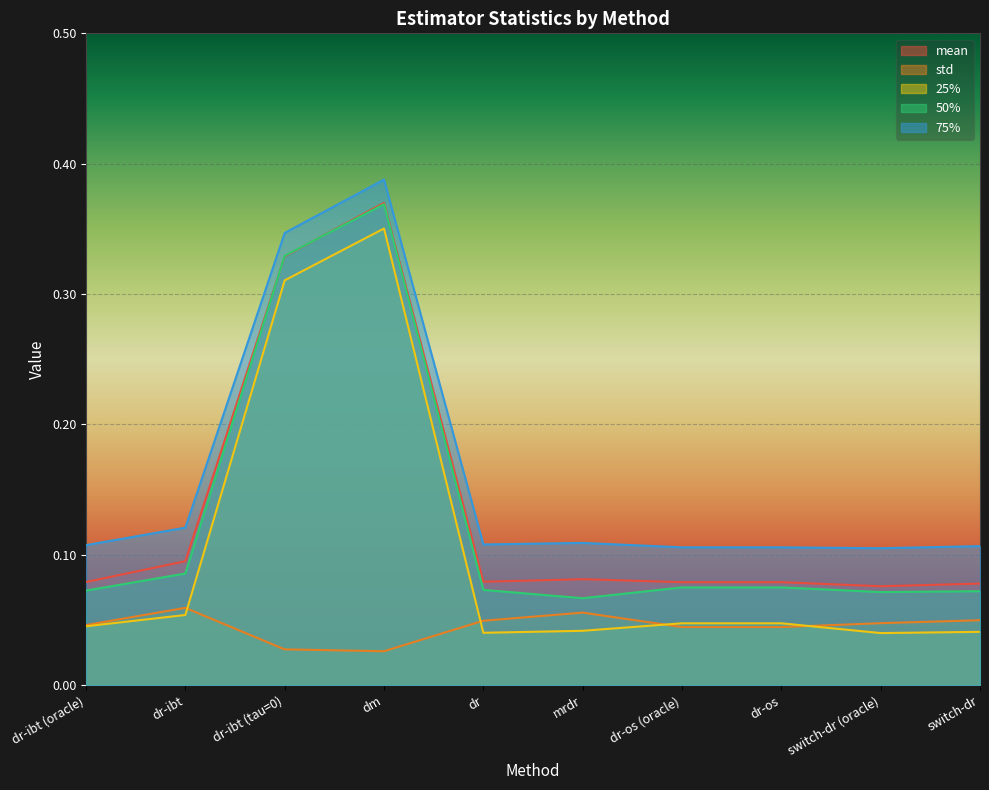

How many interior local valleys does the 50% series have?

2